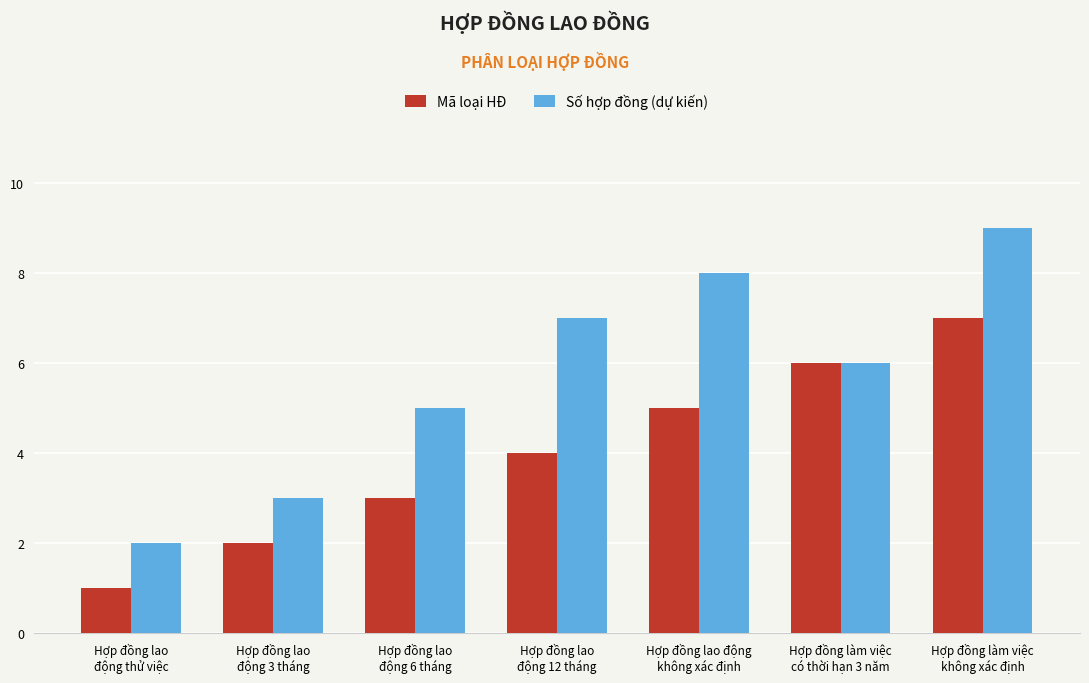

Where is Số hợp đồng (dự kiến) nearest to the value 5?

Hợp đồng lao
động 6 tháng